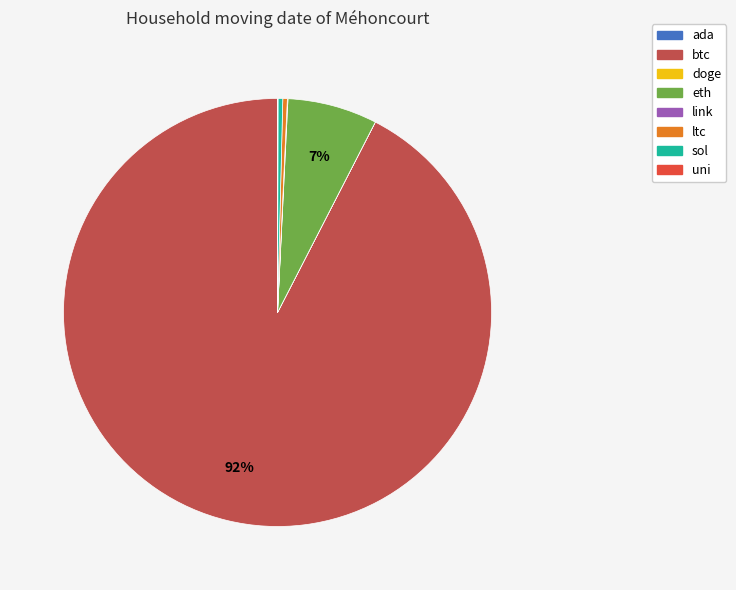

Which has a higher value, sol or btc?

btc